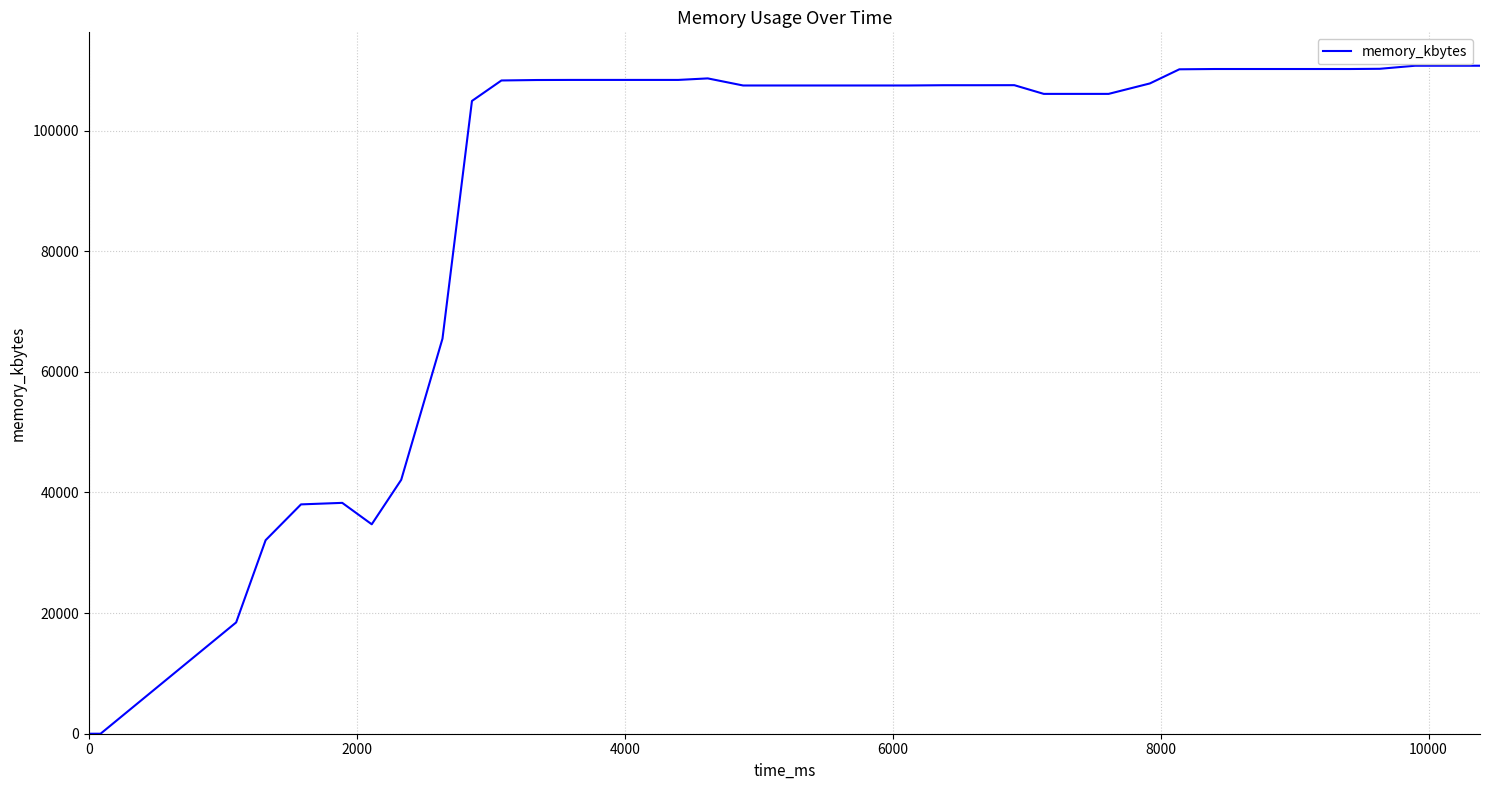

How many lines are shown in the chart?

1